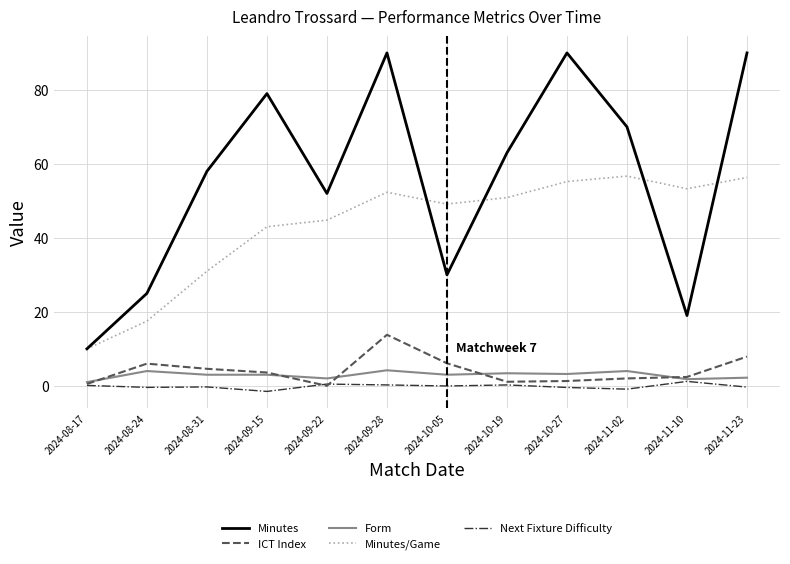

What is the approximate value of Minutes at 2024-09-28?

90.0